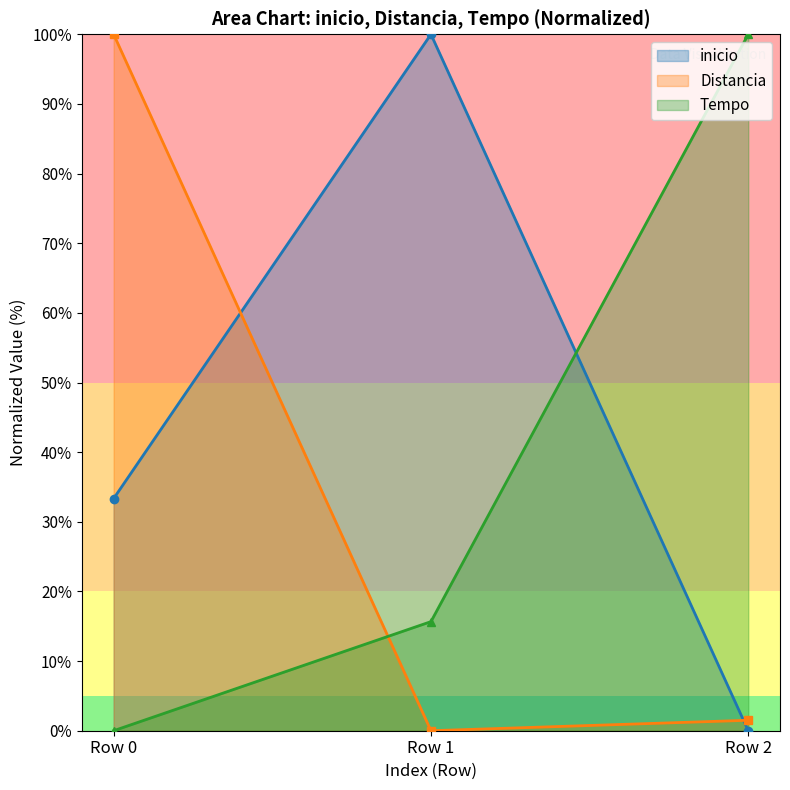

Does the chart display data point markers on the line(s)?

Yes